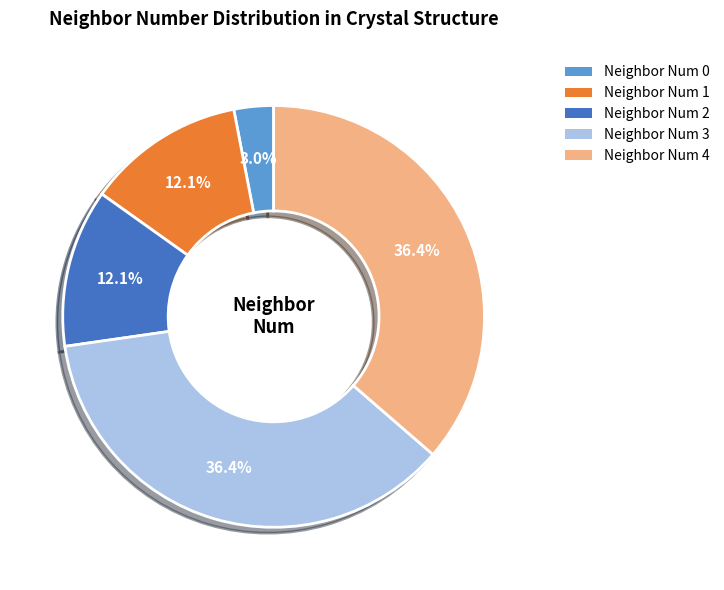

To the nearest percent, what is the average slice percentage?

20%